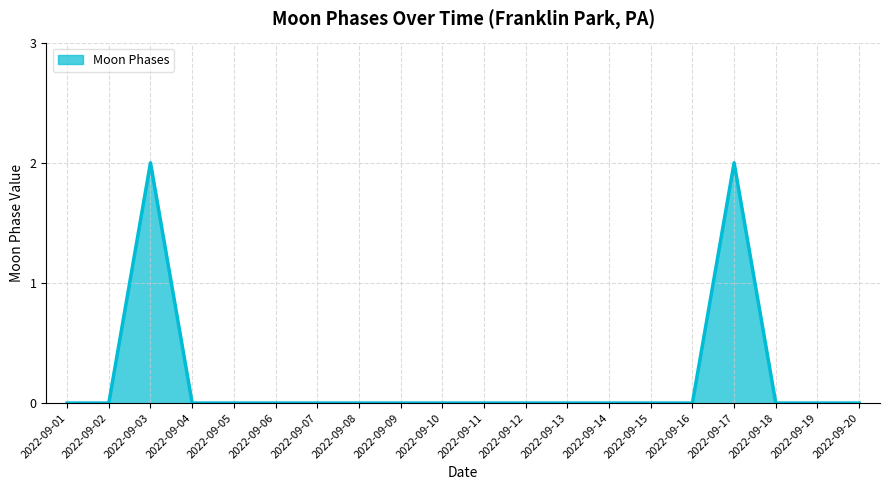

What is the difference between the maximum and minimum values?

2